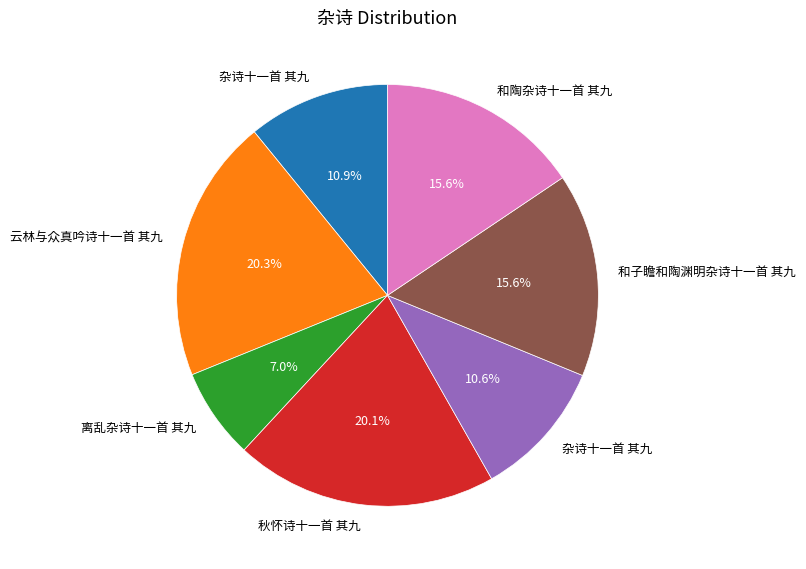

Is there a majority slice in this chart?

No